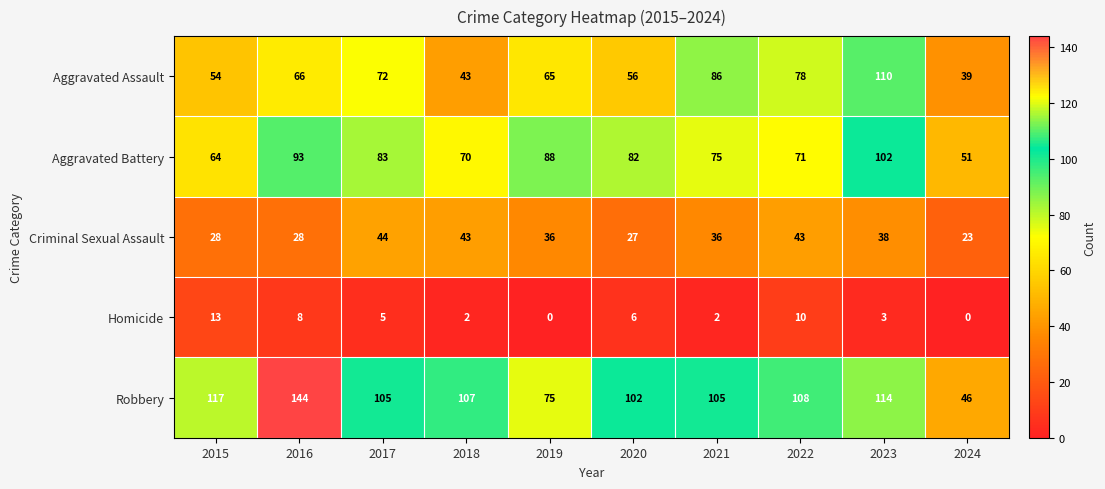

At which category does the chart reach its peak across all series?

2016